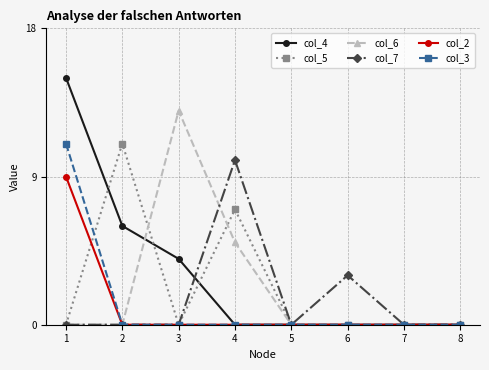

Where do col_4 and col_5 first cross each other?

1 and 2